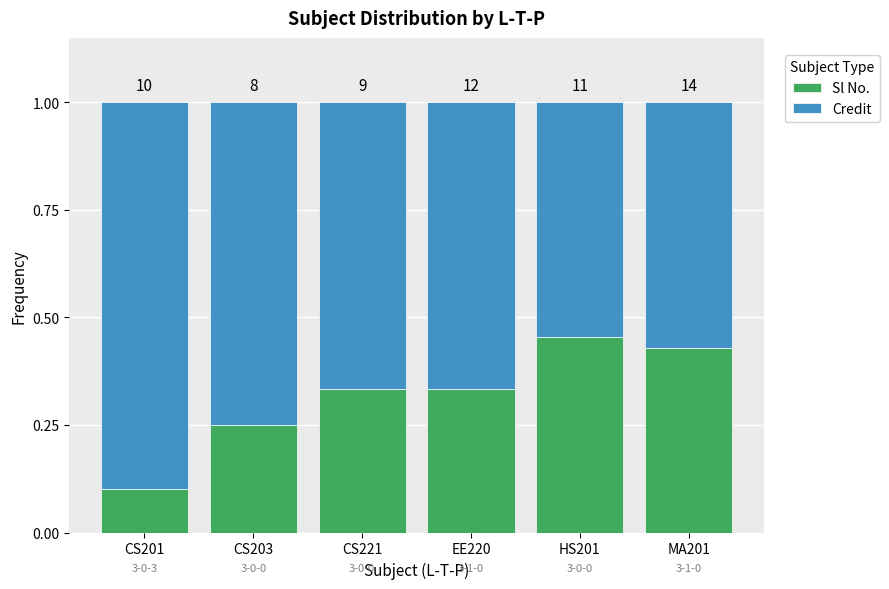

What are all the series names shown in the legend?

Sl No., Credit